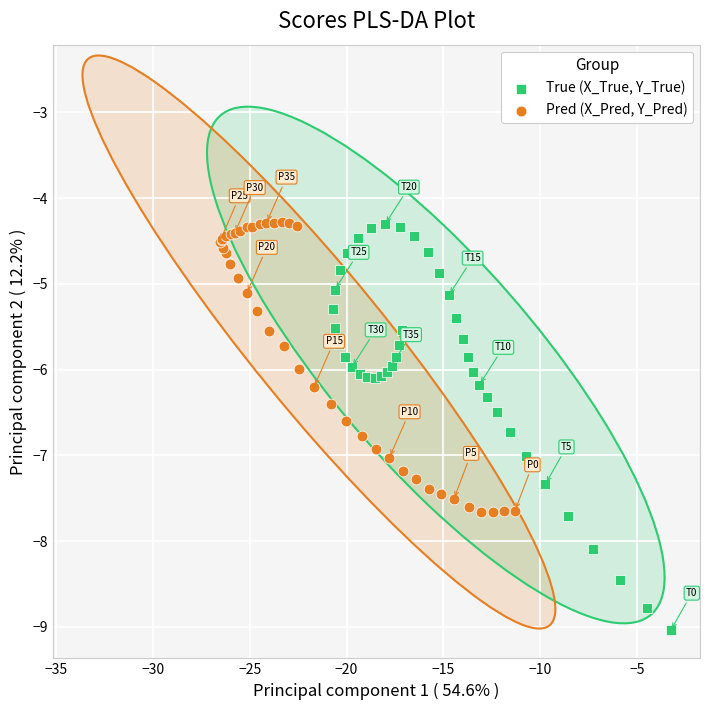

Which series has the largest Y range (max minus min)?

True (X_True, Y_True)